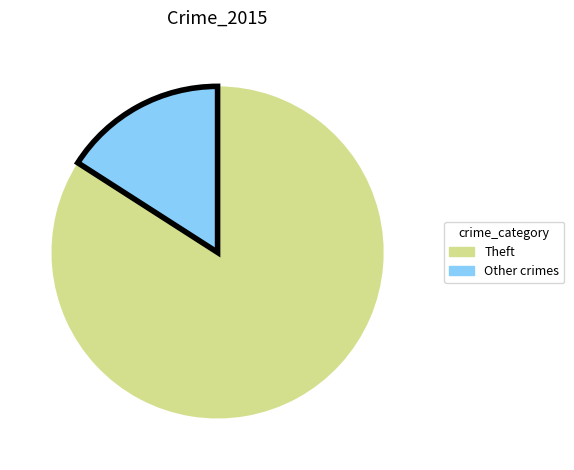

Is there any slice that represents more than half of the pie?

Yes